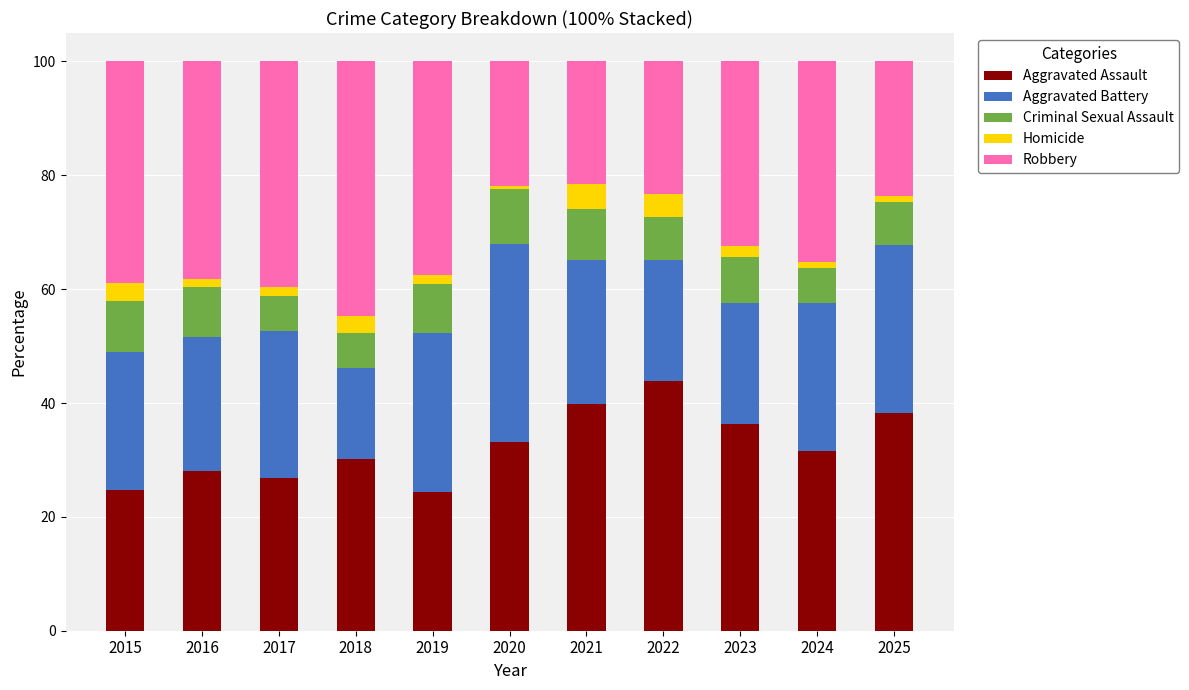

At which label does Aggravated Assault reach its peak?

2022